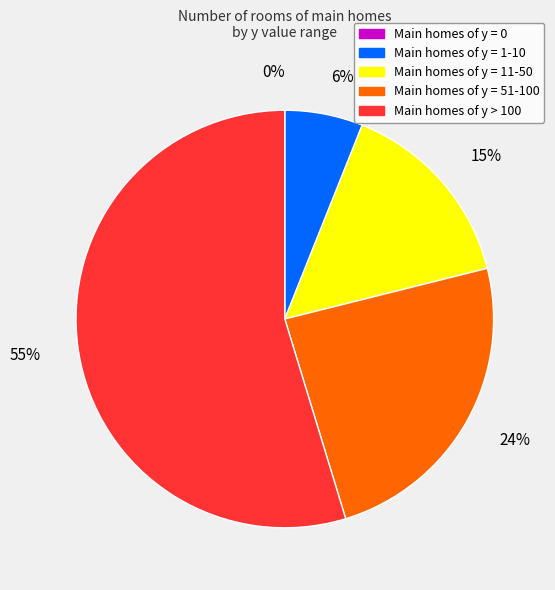

Combined, do 0 and 96 account for over 50%?

Yes